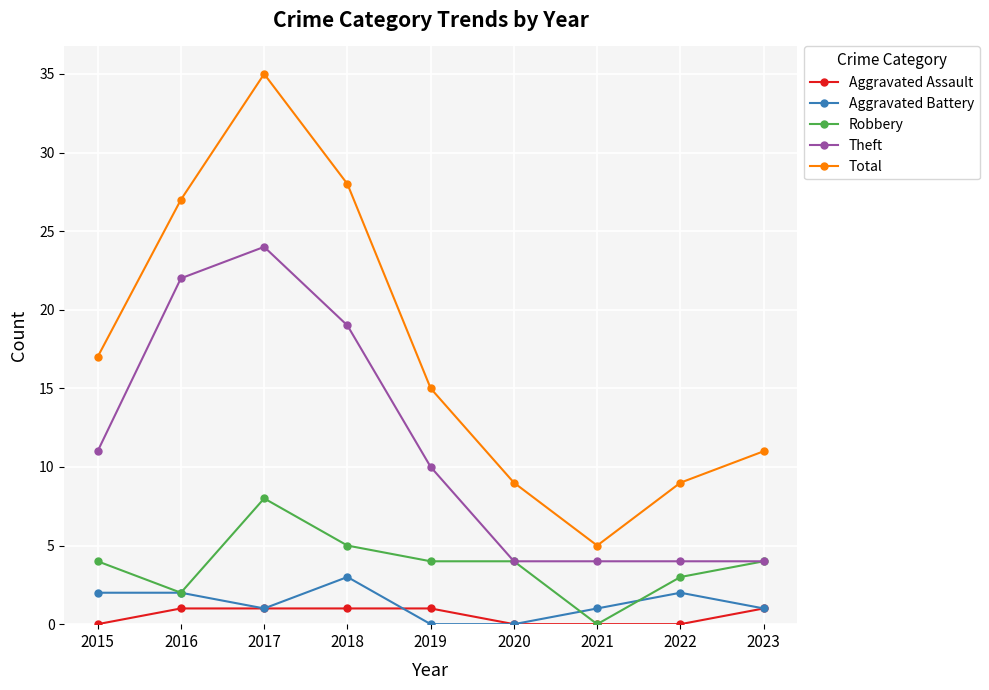

Which category has the highest value in the Aggravated Battery series?

2018